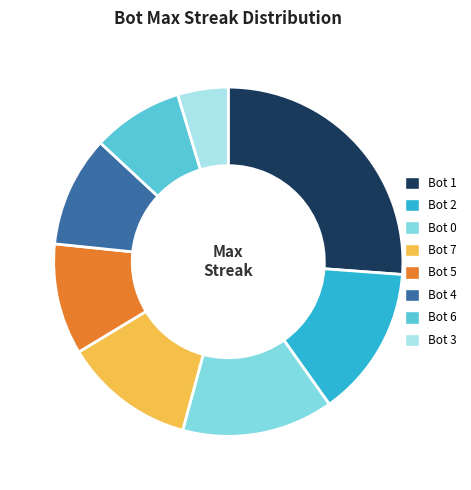

Is it true that Bot 6 is 17% of the pie?

False